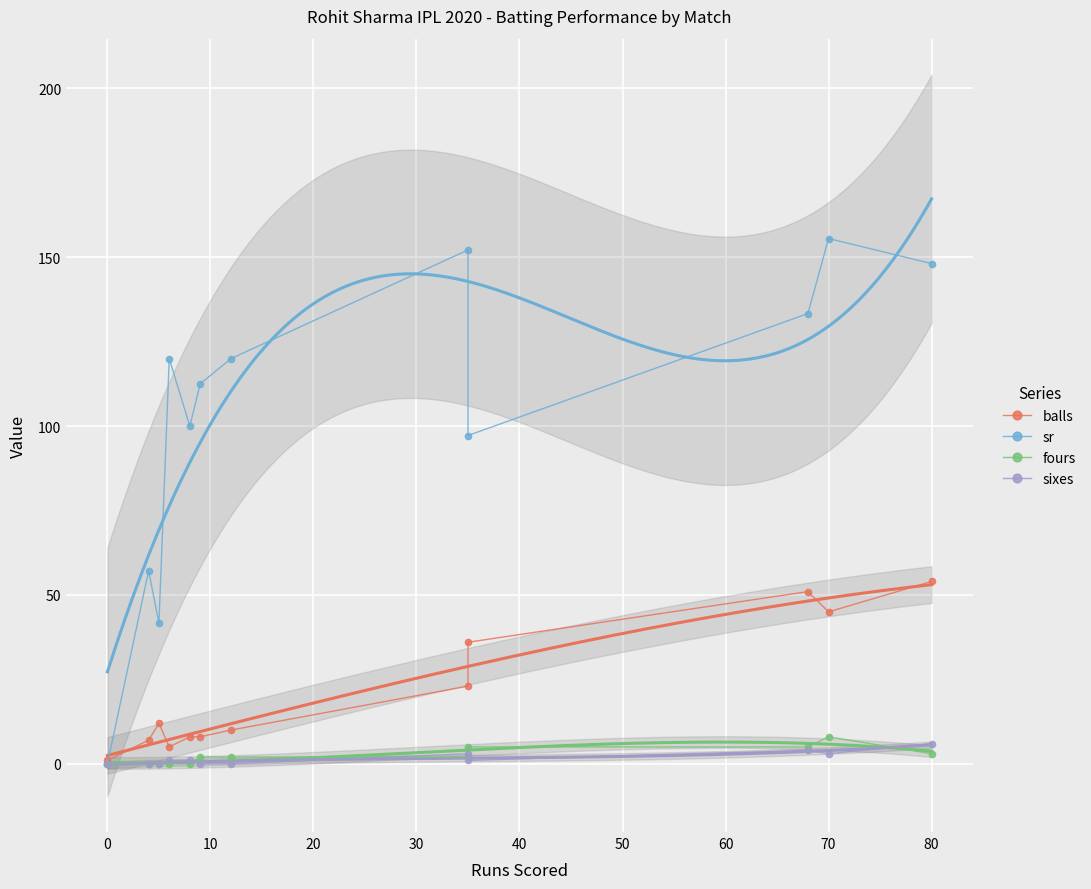

At how many categories does at least one series exceed 106?

7